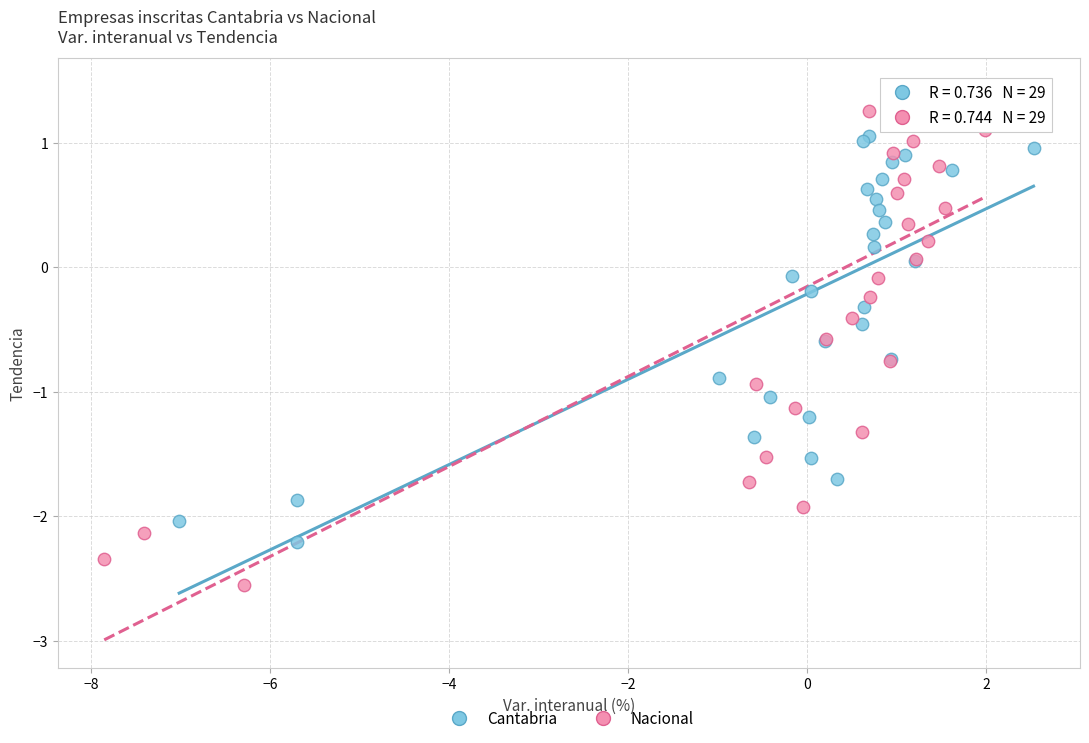

Which series has the largest Y range (max minus min)?

Nacional